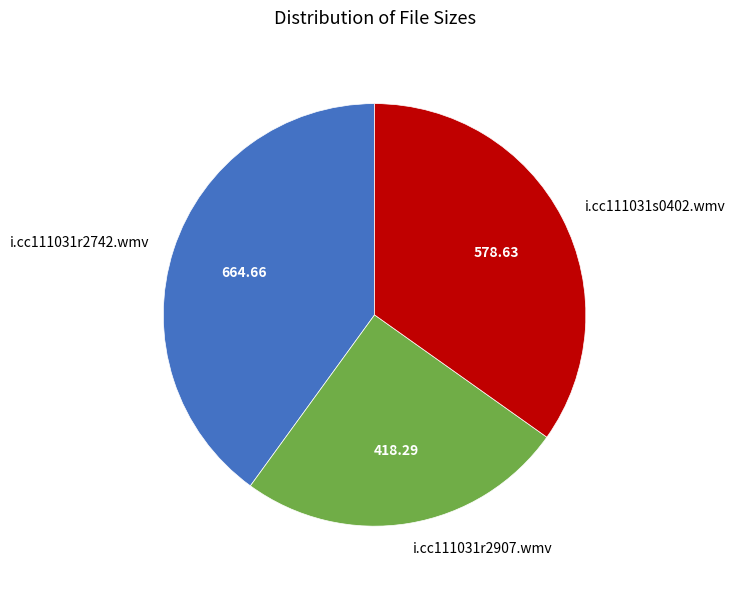

Rank the categories by value from highest to lowest.

i.cc111031r2742.wmv, i.cc111031s0402.wmv, i.cc111031r2907.wmv